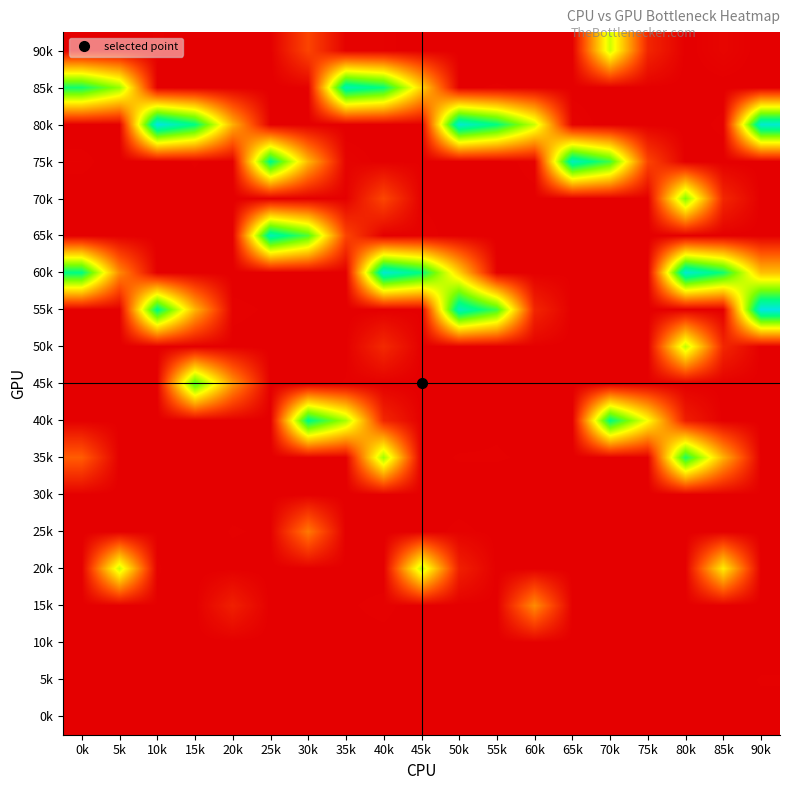

What is the maximum value shown in the chart?

677